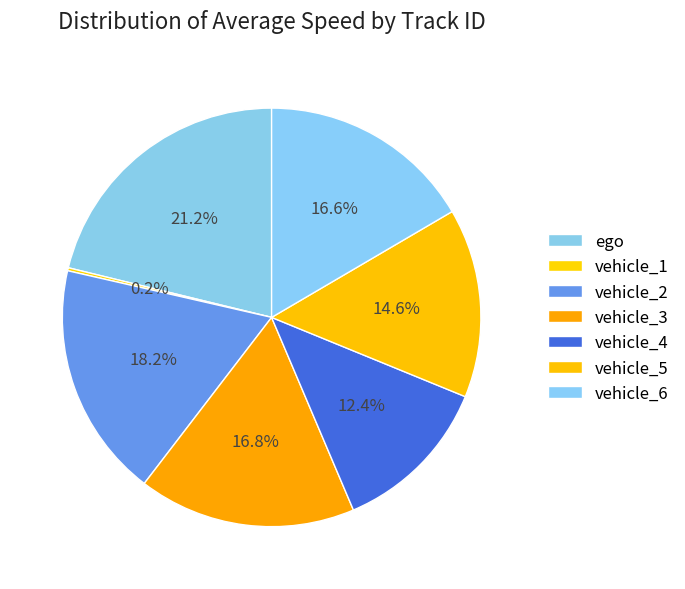

To the nearest percent, what is the difference between the ego and vehicle_4 slice percentages?

9%